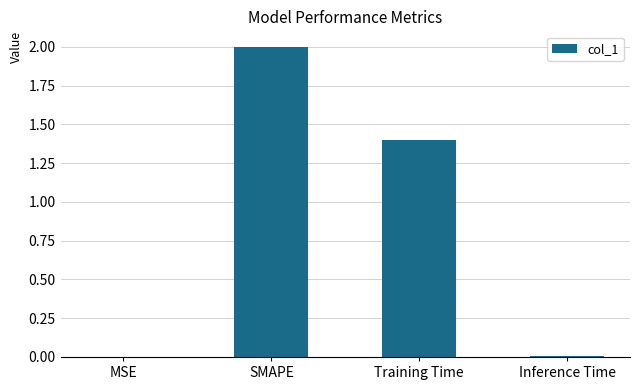

Which category has the highest value across all series?

SMAPE